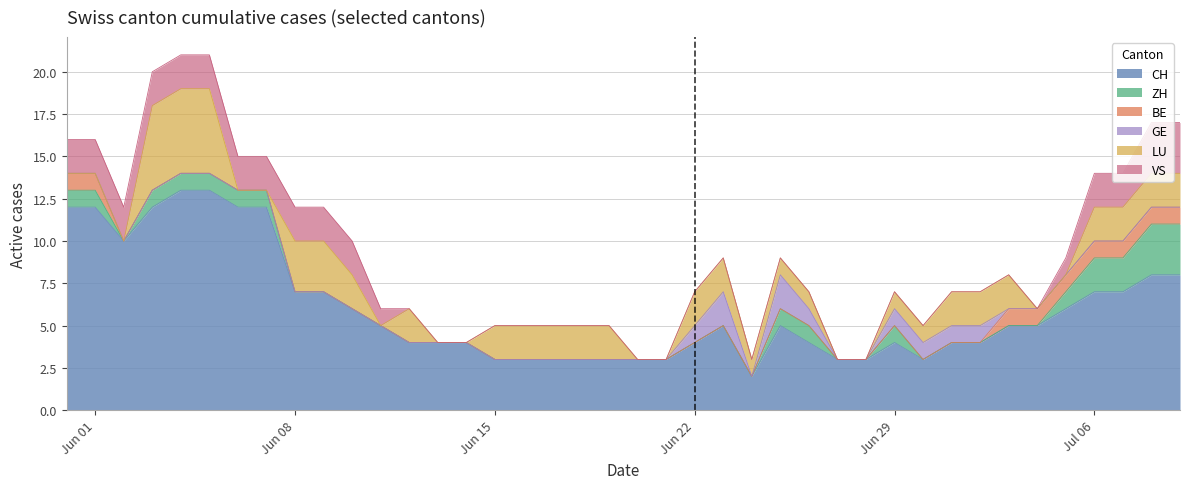

Rank the series at 9 from lowest to highest value.

ZH, BE, GE, VS, LU, CH